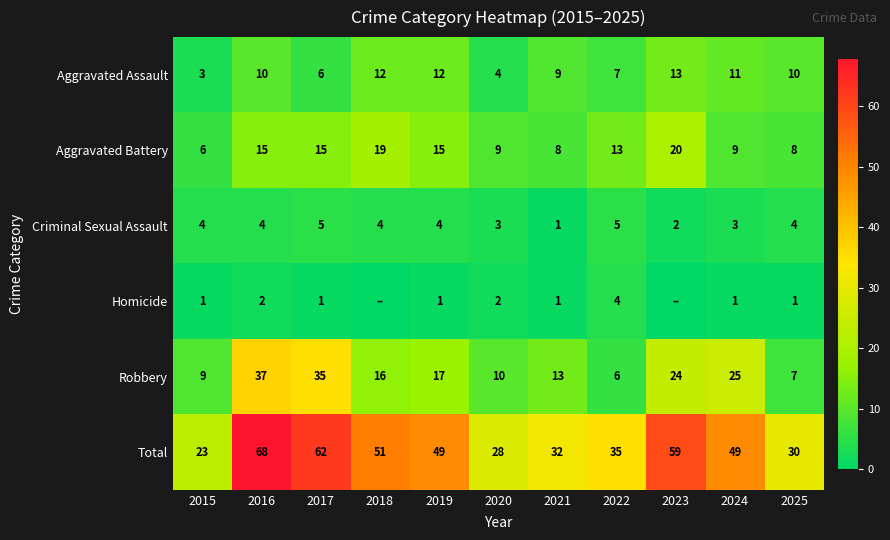

The Total series shows 13 at 2021. True or false?

False